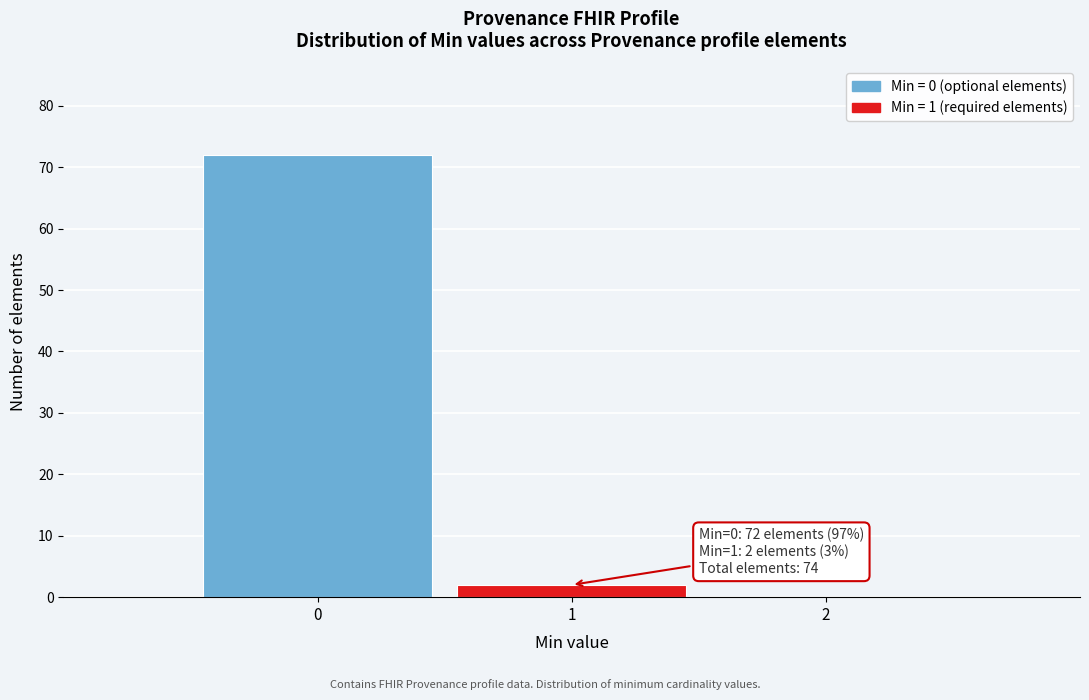

Which range on the x-axis has the tallest bar?

-0.5 to 0.5